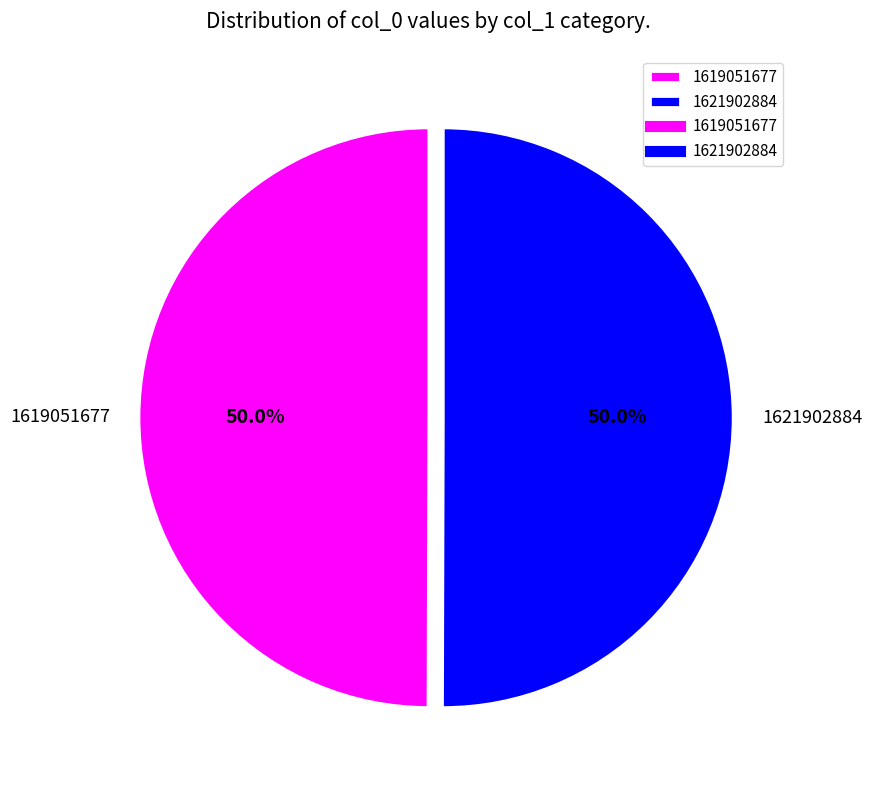

Approximately how many times larger is the value at 1621902884 compared to 1619051677?

1.0